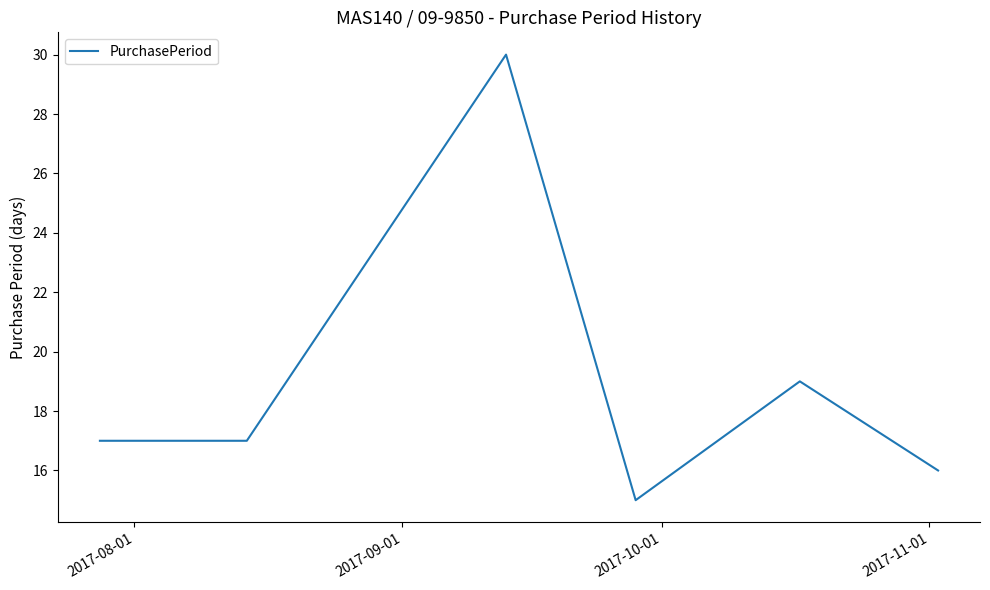

What is the average value?

19